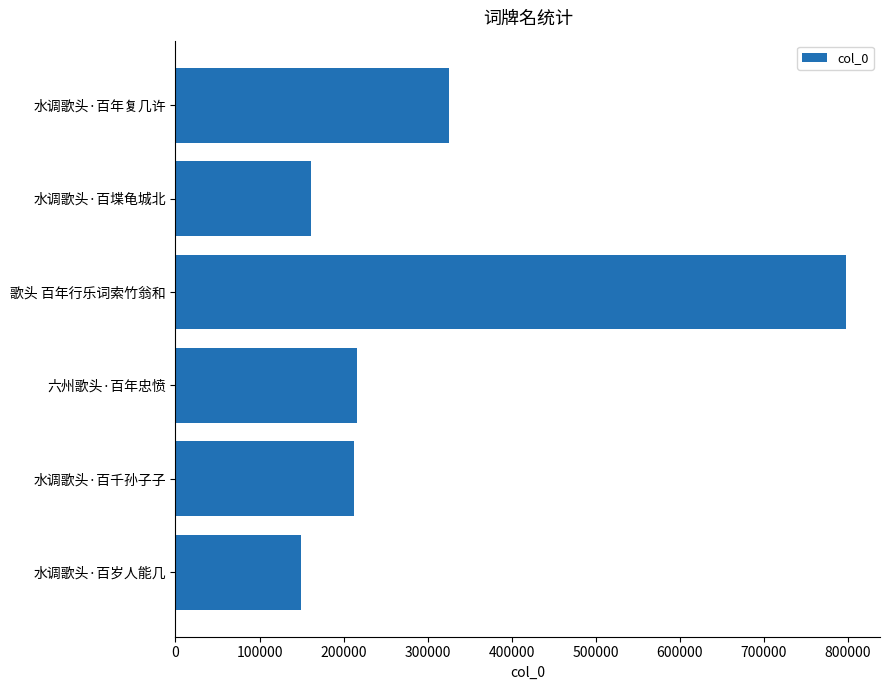

Reading top to bottom, what are all the values shown in this chart?

水调歌头·百年复几许=325707	水调歌头·百堞龟城北=161240	歌头 百年行乐词索竹翁和=798212	六州歌头·百年忠愤=215857	水调歌头·百千孙子子=211896	水调歌头·百岁人能几=149831